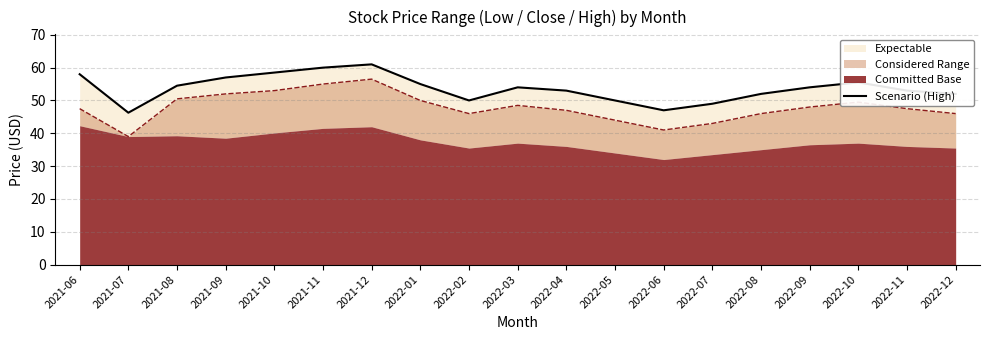

What is the smallest value displayed?

46.3